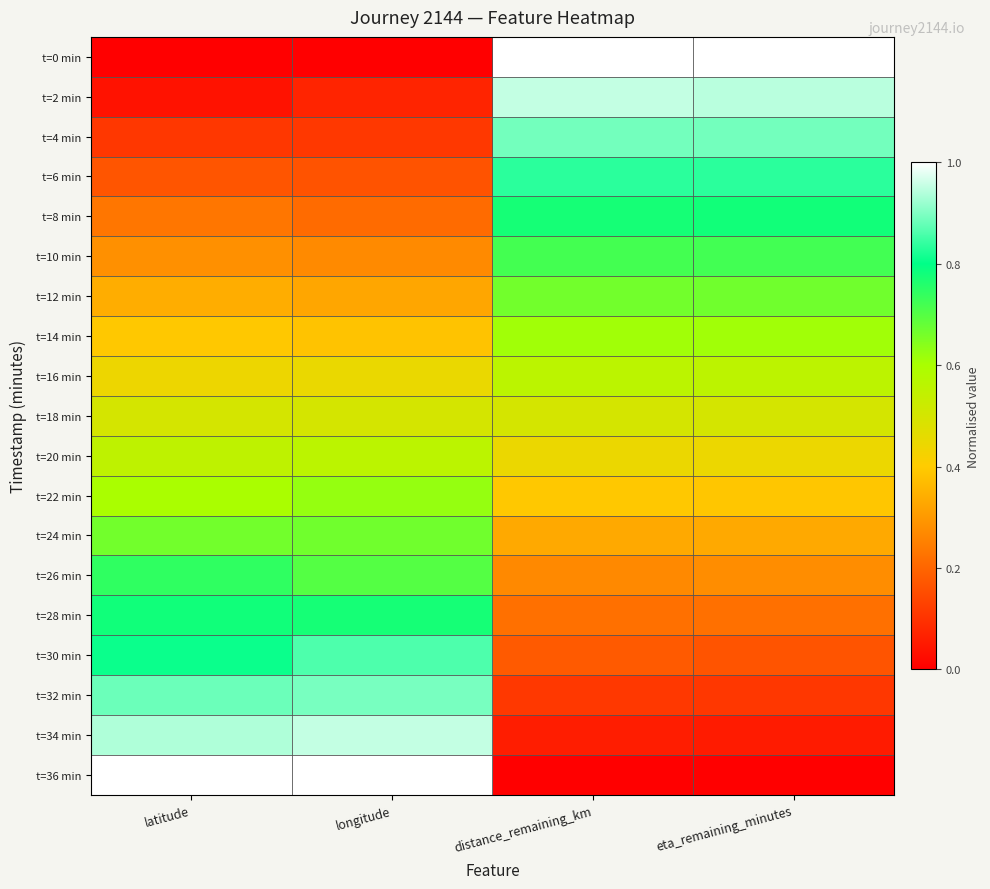

Reading left to right, transcribe all the data shown in this chart.

t=0 min: latitude=0.0	longitude=0.0	distance_remaining_km=1.0	eta_remaining_minutes=1.0
t=2 min: latitude=0.0	longitude=0.1	distance_remaining_km=1.0	eta_remaining_minutes=0.9
t=4 min: latitude=0.1	longitude=0.1	distance_remaining_km=0.9	eta_remaining_minutes=0.9
t=6 min: latitude=0.2	longitude=0.2	distance_remaining_km=0.8	eta_remaining_minutes=0.8
t=8 min: latitude=0.2	longitude=0.2	distance_remaining_km=0.8	eta_remaining_minutes=0.8
t=10 min: latitude=0.3	longitude=0.3	distance_remaining_km=0.7	eta_remaining_minutes=0.7
t=12 min: latitude=0.3	longitude=0.3	distance_remaining_km=0.7	eta_remaining_minutes=0.7
t=14 min: latitude=0.4	longitude=0.4	distance_remaining_km=0.6	eta_remaining_minutes=0.6
t=16 min: latitude=0.4	longitude=0.4	distance_remaining_km=0.6	eta_remaining_minutes=0.6
t=18 min: latitude=0.5	longitude=0.5	distance_remaining_km=0.5	eta_remaining_minutes=0.5
t=20 min: latitude=0.6	longitude=0.6	distance_remaining_km=0.4	eta_remaining_minutes=0.4
t=22 min: latitude=0.6	longitude=0.6	distance_remaining_km=0.4	eta_remaining_minutes=0.4
t=24 min: latitude=0.7	longitude=0.7	distance_remaining_km=0.3	eta_remaining_minutes=0.3
t=26 min: latitude=0.7	longitude=0.7	distance_remaining_km=0.3	eta_remaining_minutes=0.3
t=28 min: latitude=0.8	longitude=0.8	distance_remaining_km=0.2	eta_remaining_minutes=0.2
t=30 min: latitude=0.8	longitude=0.9	distance_remaining_km=0.2	eta_remaining_minutes=0.2
t=32 min: latitude=0.9	longitude=0.9	distance_remaining_km=0.1	eta_remaining_minutes=0.1
t=34 min: latitude=0.9	longitude=1.0	distance_remaining_km=0.1	eta_remaining_minutes=0.1
t=36 min: latitude=1.0	longitude=1.0	distance_remaining_km=0.0	eta_remaining_minutes=0.0